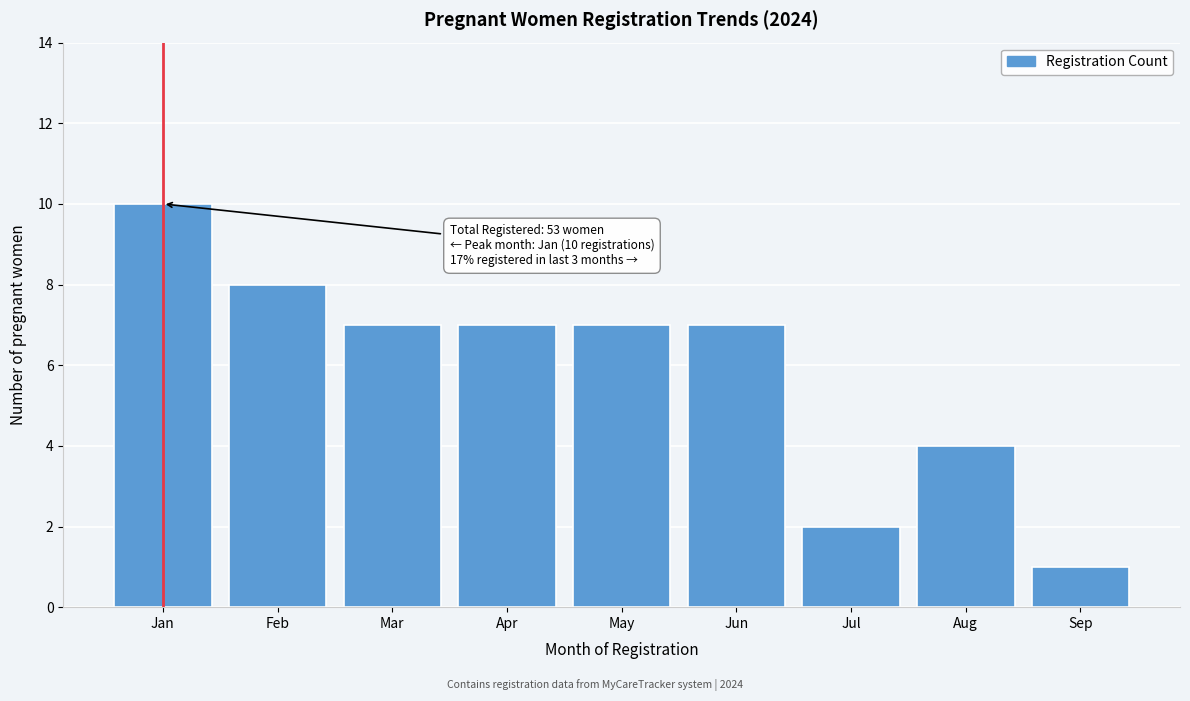

Reading left to right, what are all the values shown in this chart?

10	8	7	7	7	7	2	4	1